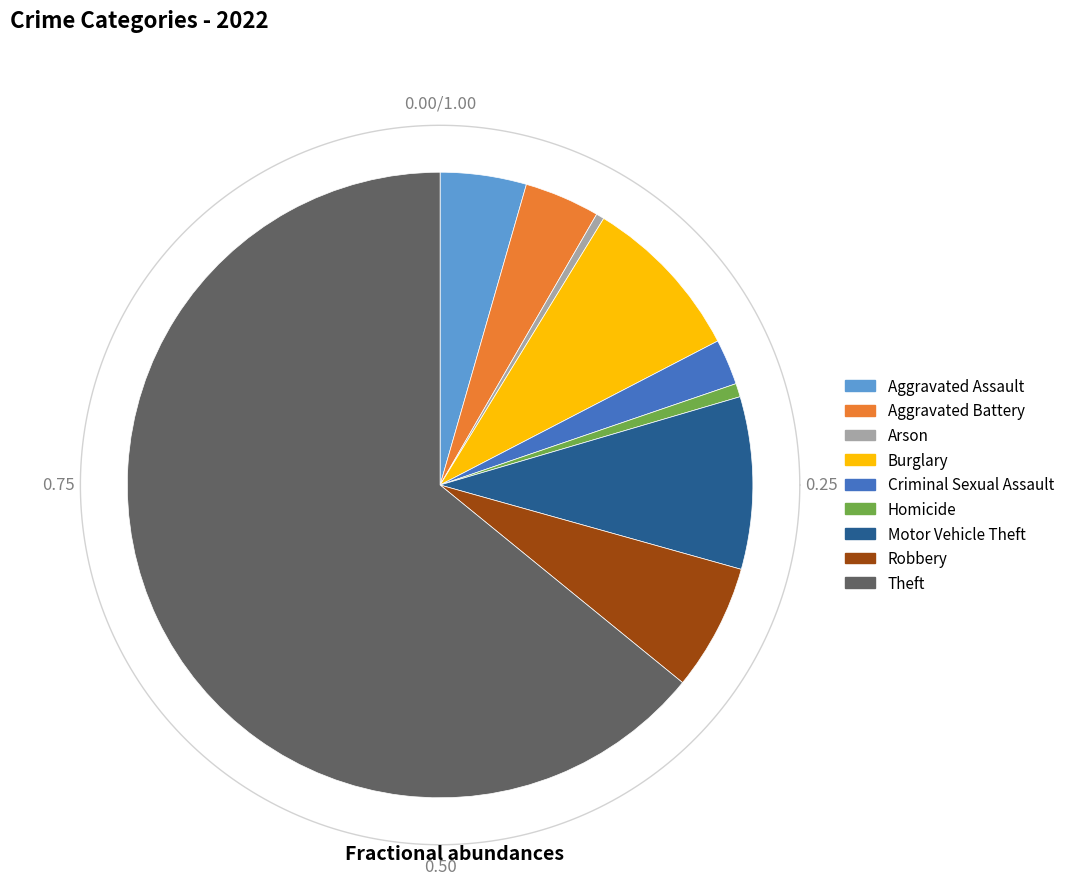

Count the number of slices in the pie.

9